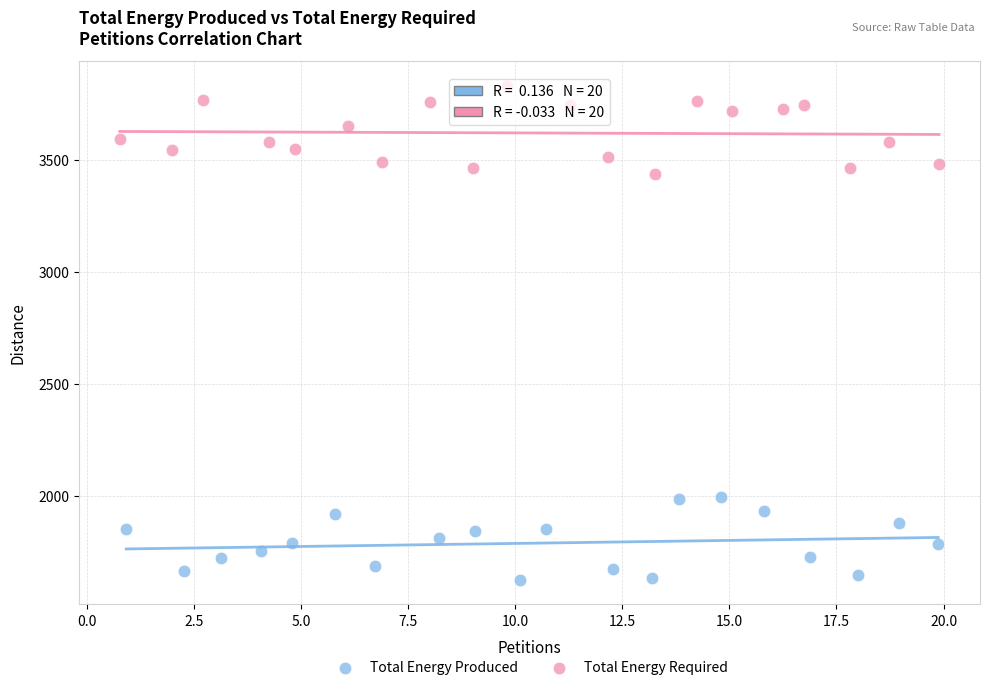

Which series reaches the maximum Y coordinate?

Total Energy Required